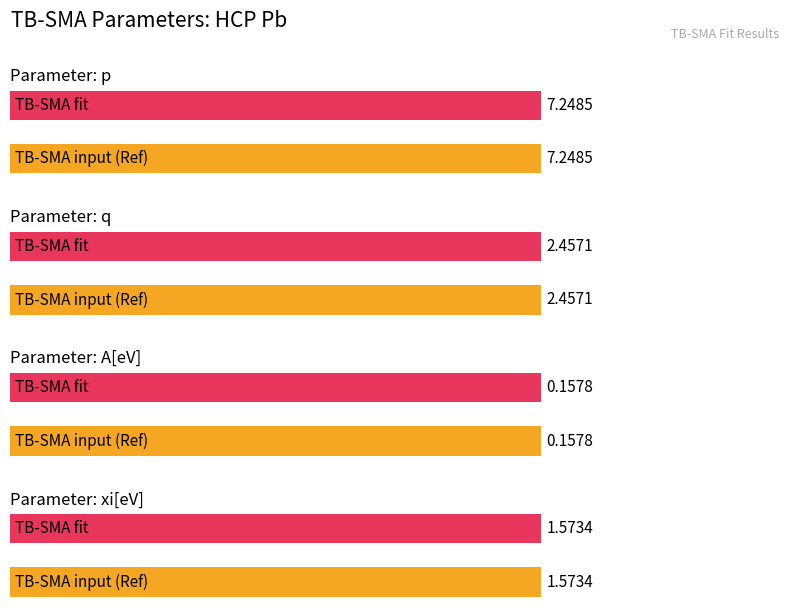

Is the value of xi[eV] at TB-SMA fit greater than the value of q at TB-SMA fit?

No